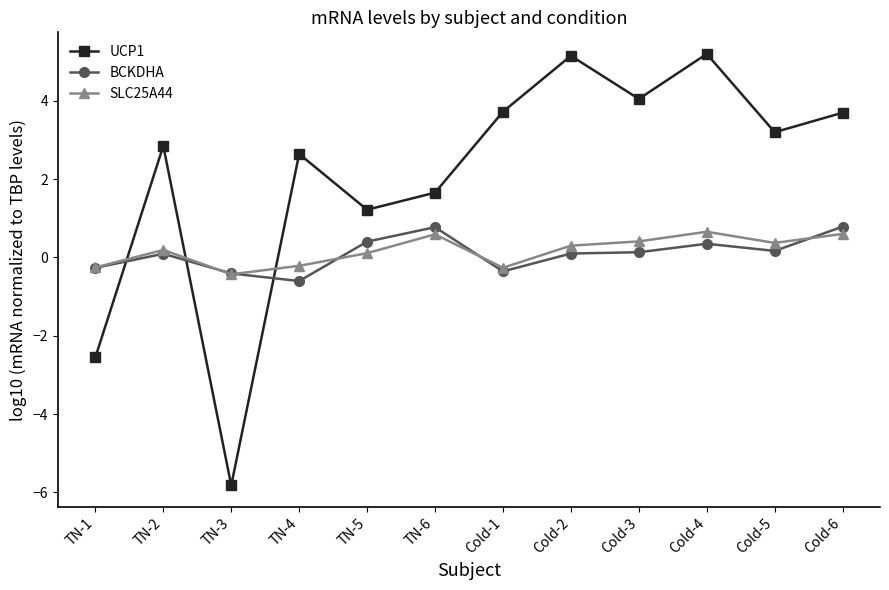

What is the maximum value for UCP1?

5.2